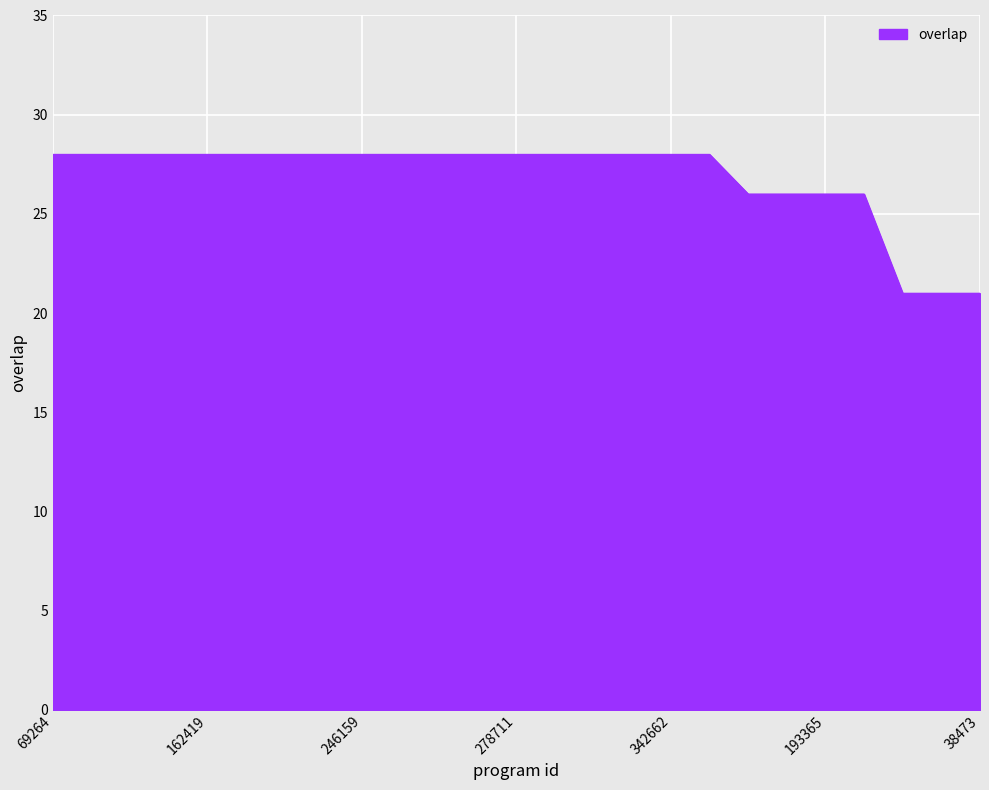

How many lines are shown in the chart?

1